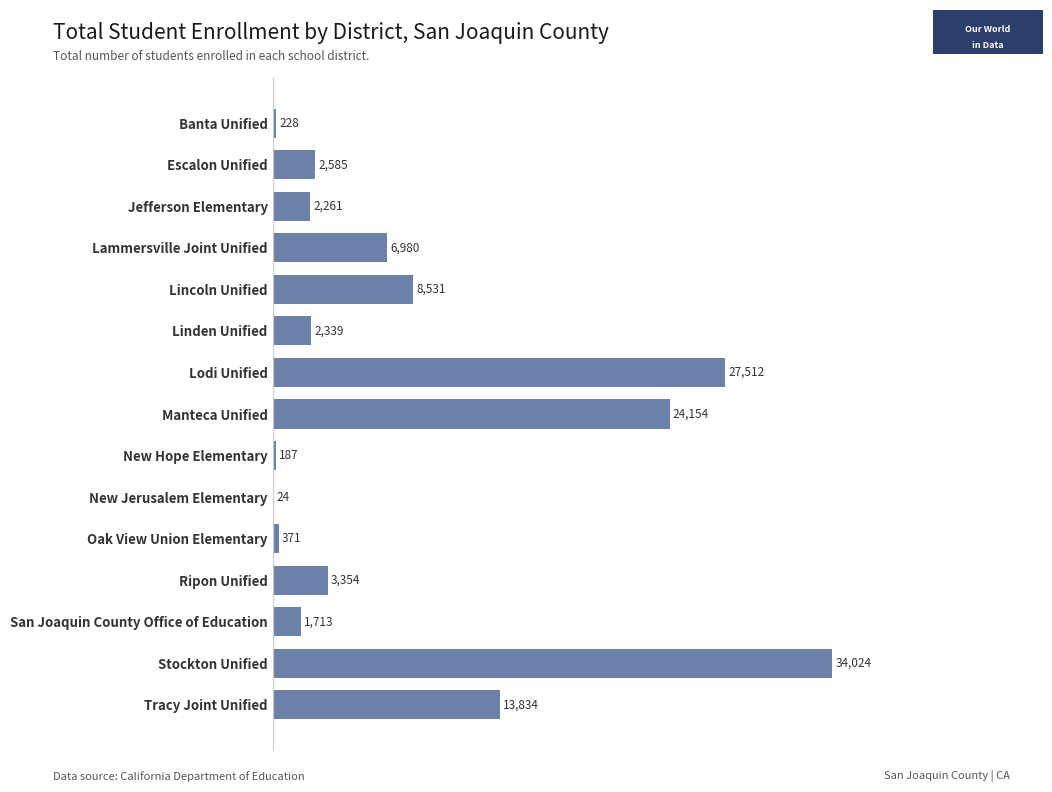

How many categories are shown in the chart?

15